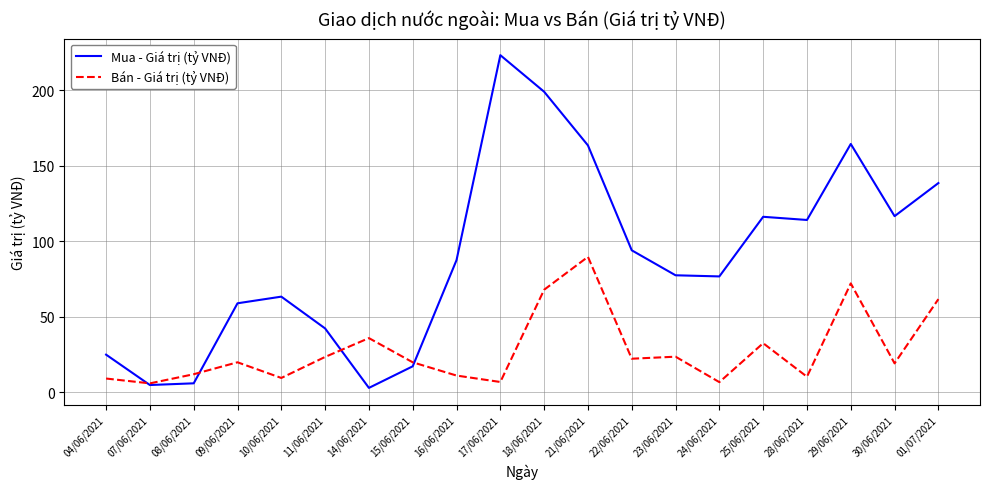

At which label does Bán - Giá trị (tỷ VNĐ) reach its peak?

21/06/2021